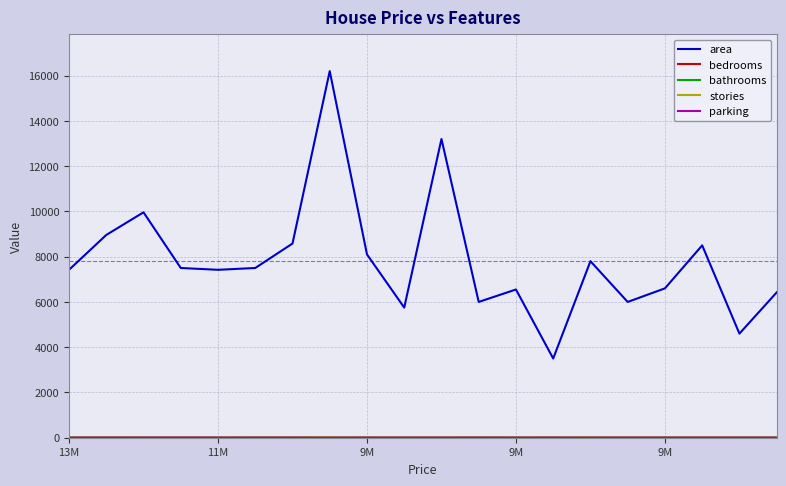

What is the maximum value shown in the chart?

16200